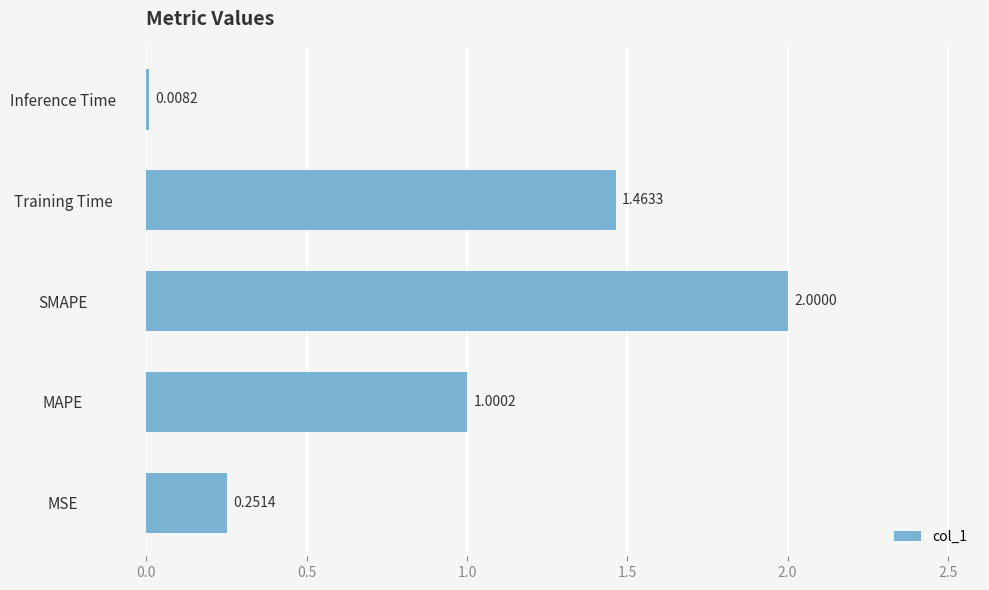

Which has a higher value, Inference Time or MSE?

MSE